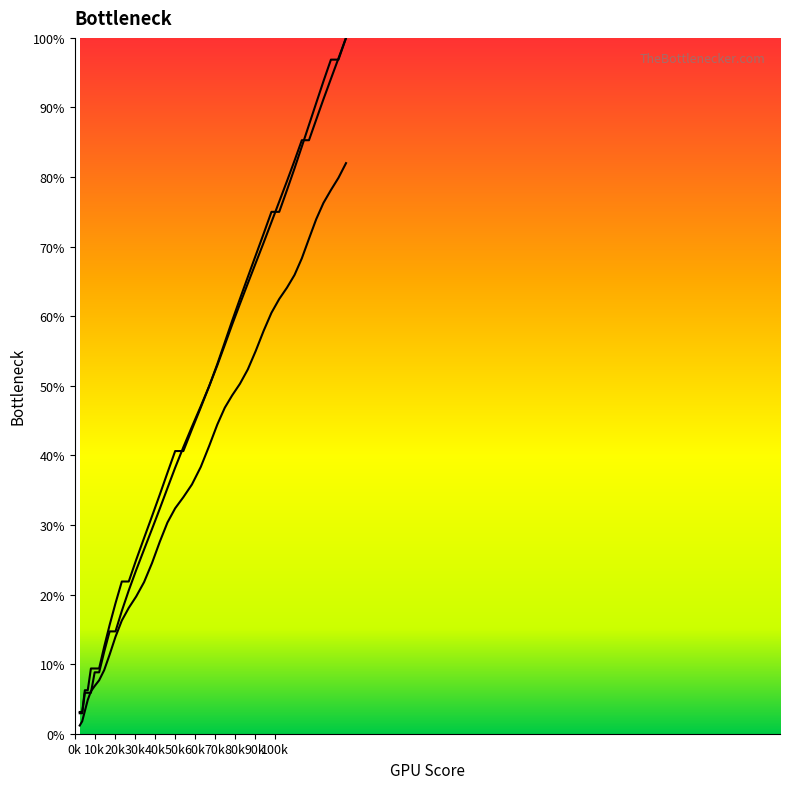

How many lines are shown in the chart?

3